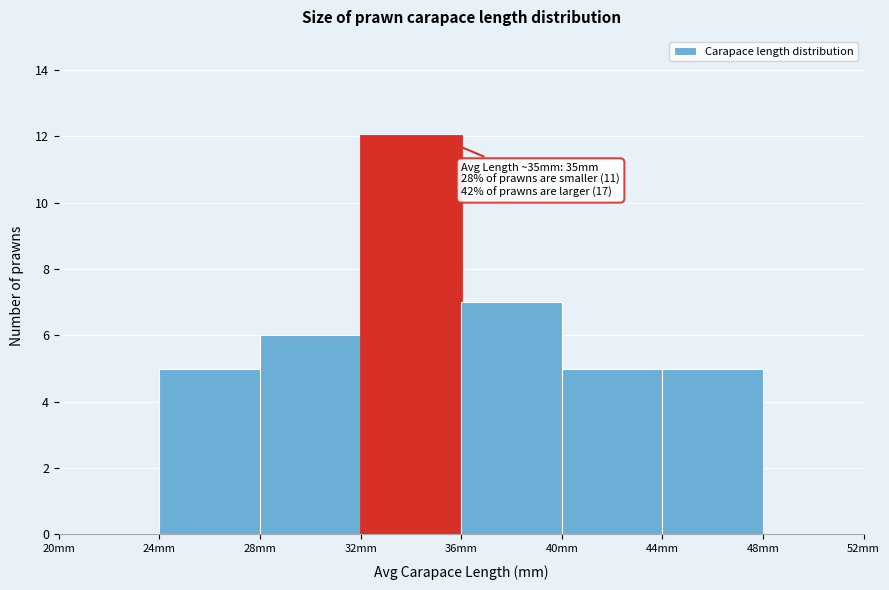

Which range on the x-axis has the tallest bar?

32 to 36